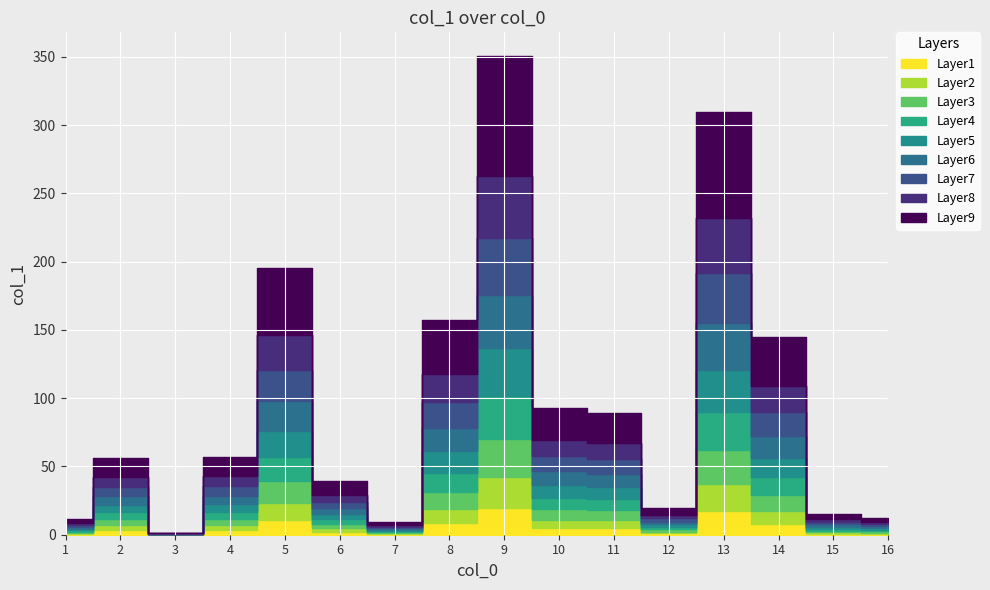

List the labels in order of value, largest first.

9, 13, 5, 8, 14, 10, 11, 4, 2, 6, 12, 15, 16, 1, 7, 3